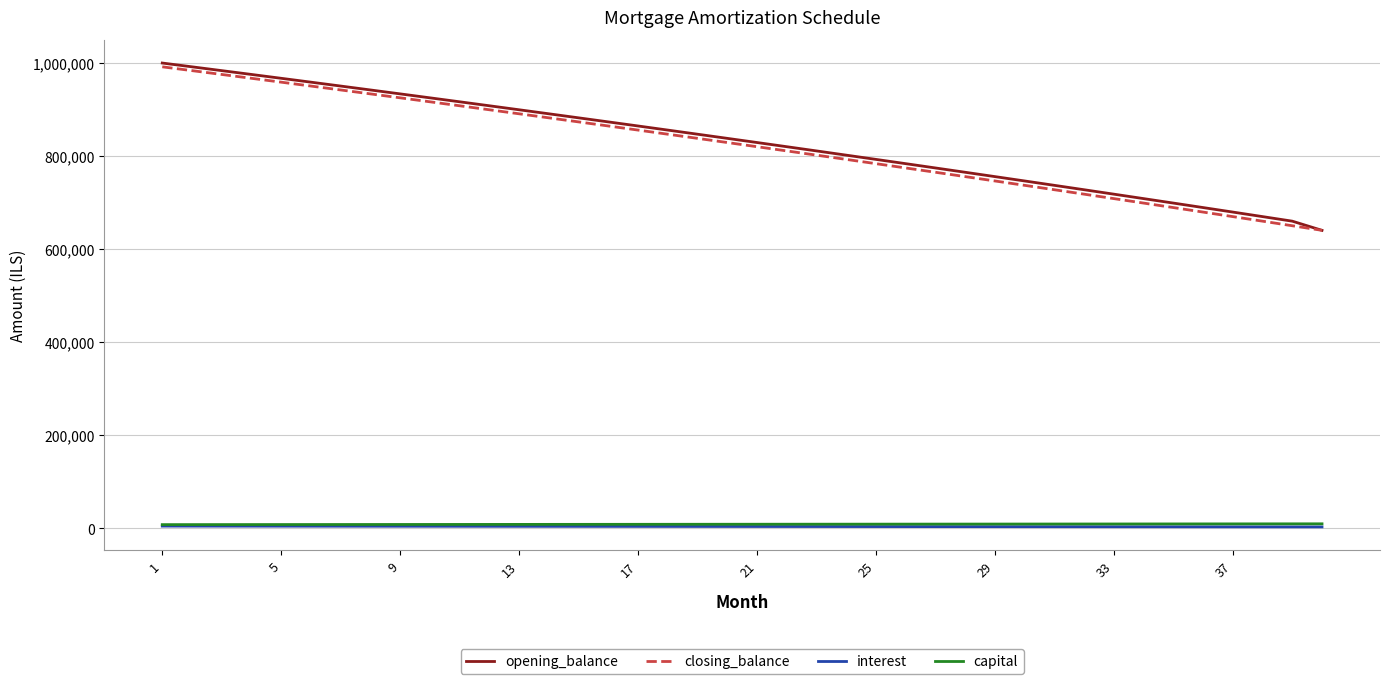

True or false: interest and closing_balance cross at least once.

False